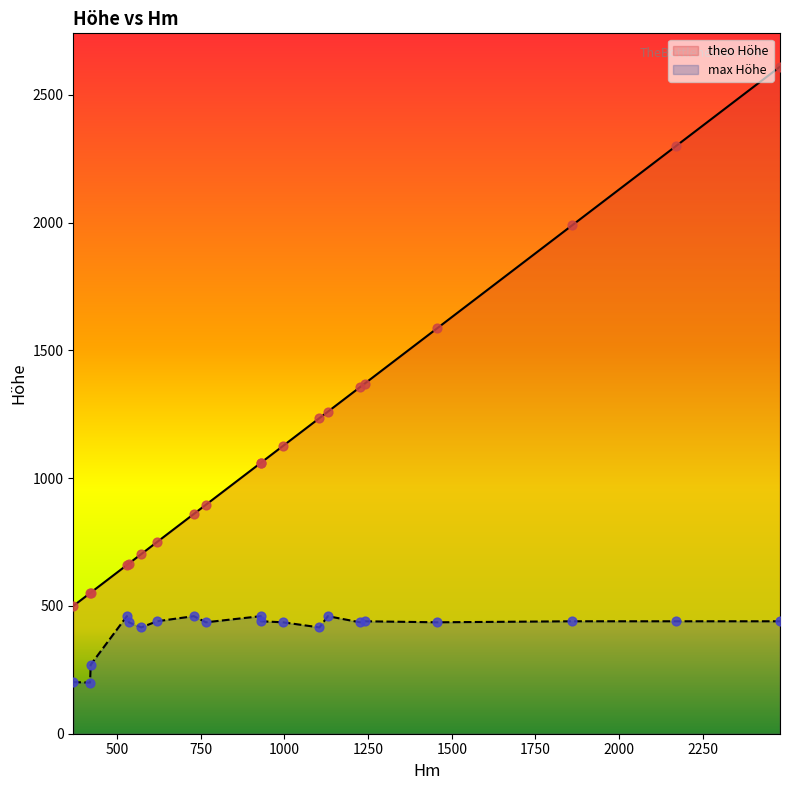

What are all the series names shown in the legend?

theo Höhe, max Höhe